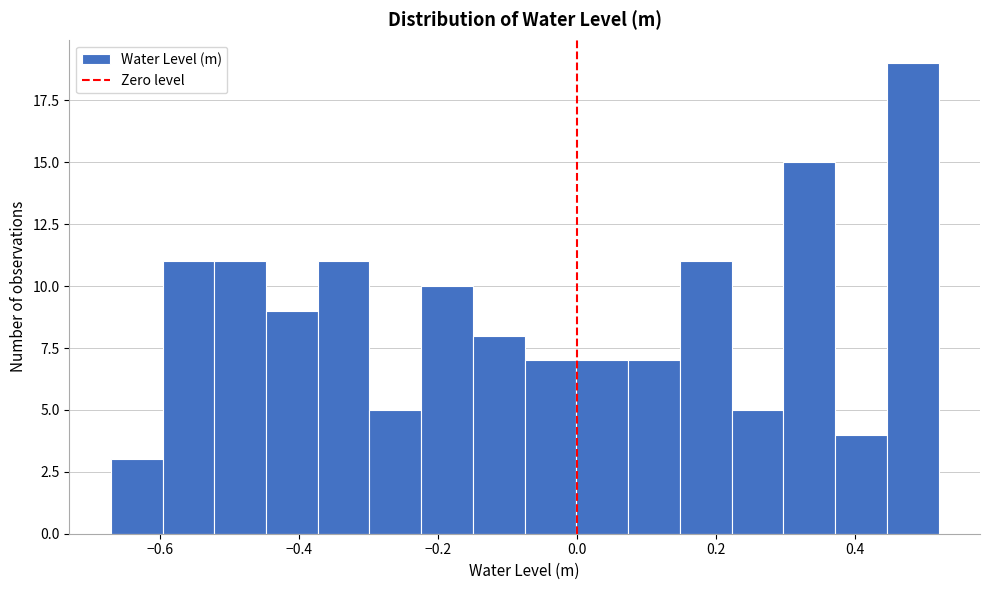

Around what value on the x-axis is the tallest bar? Give the approximate position of its centre, as read against the axis.

0.48